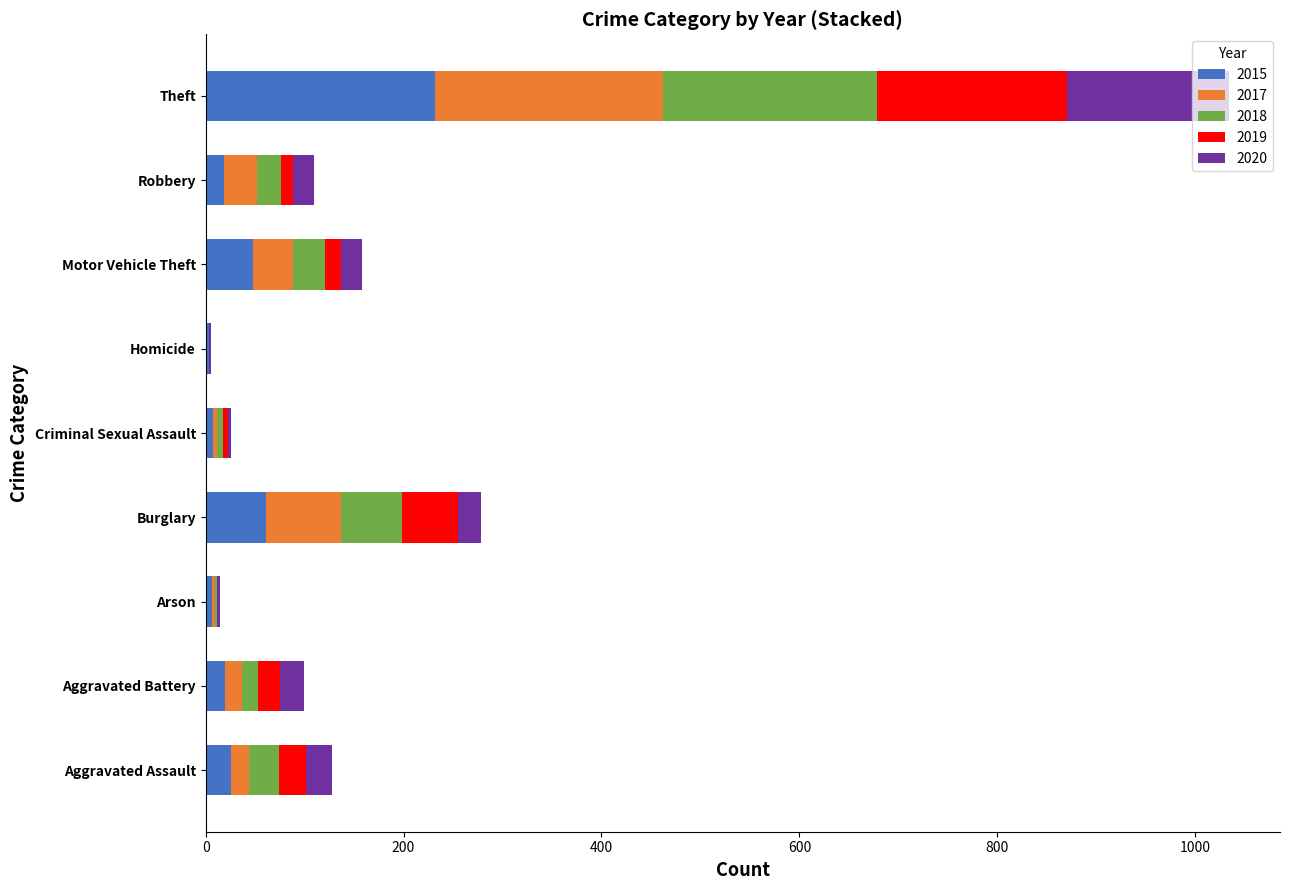

At which category is the sum across all series the highest?

Theft